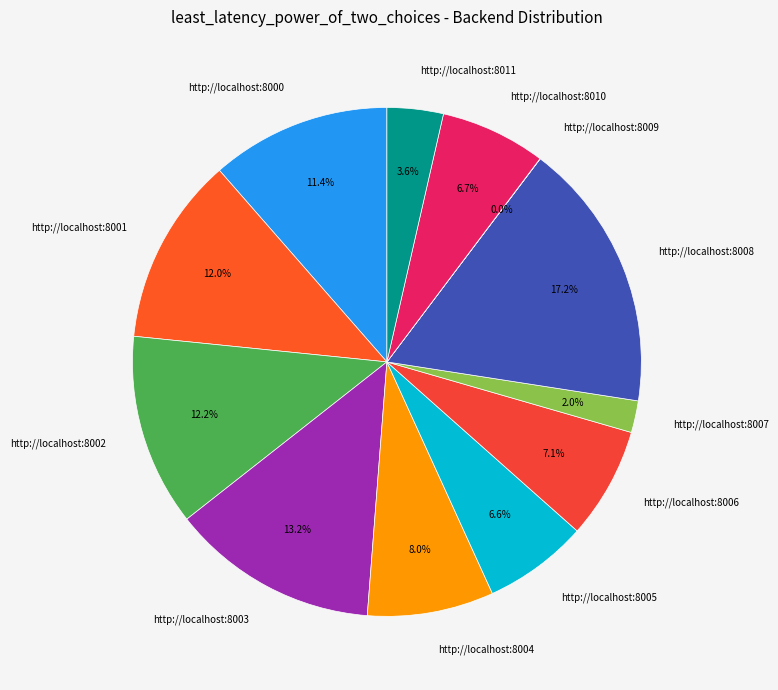

How much of the chart is everything except http://localhost:8008?

82.8%